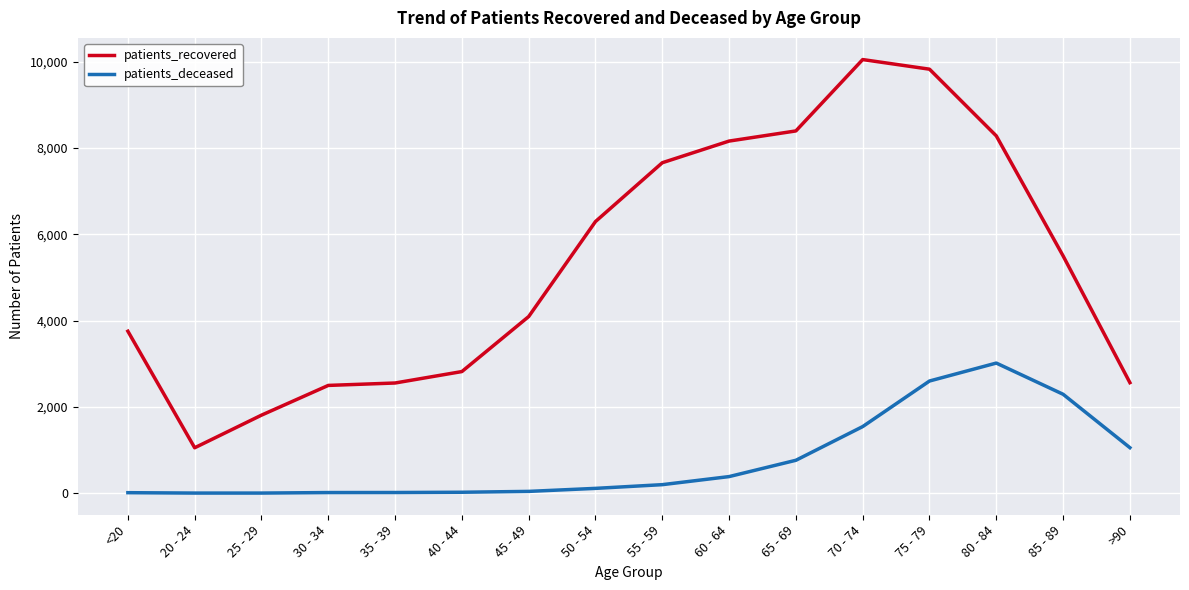

Which series has the largest total across all categories?

patients_recovered